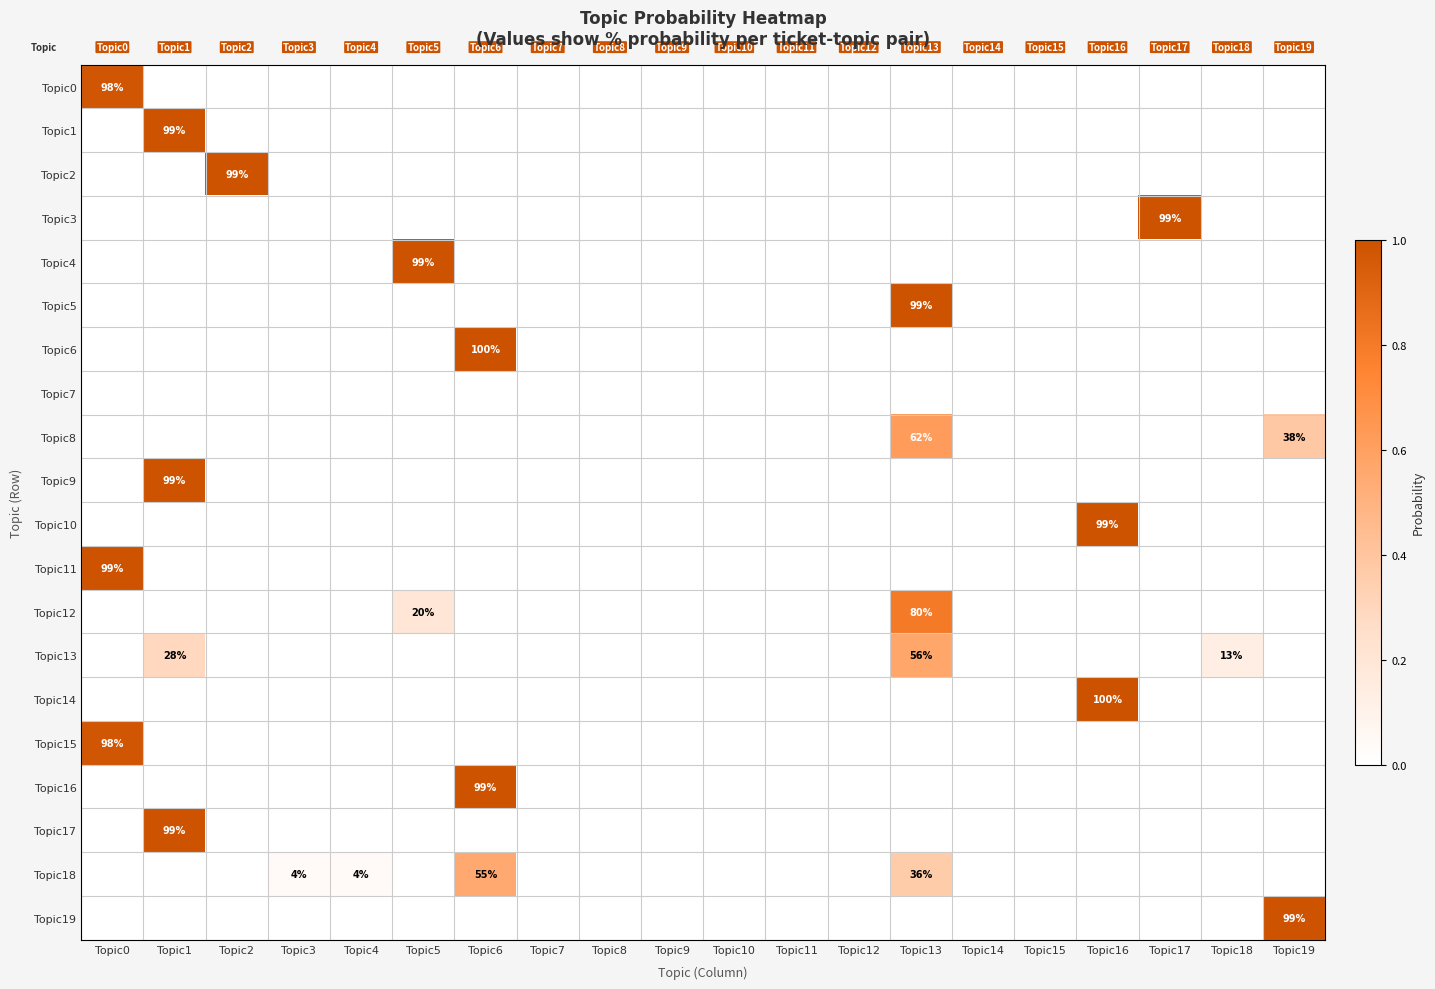

Is it true that Topic11 equals 99 at Topic0?

True